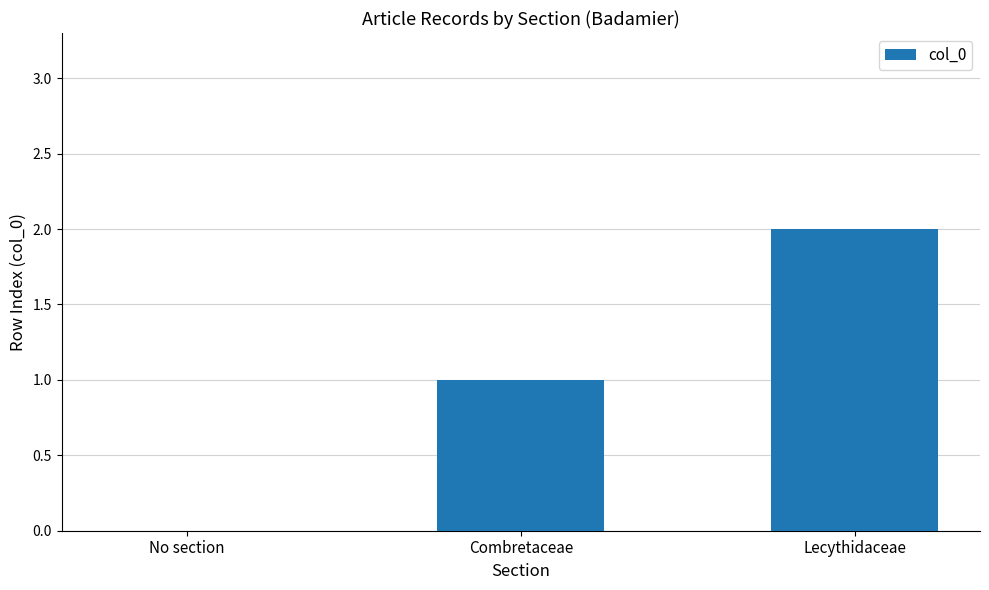

What is the sum of the values at Combretaceae and Lecythidaceae?

3